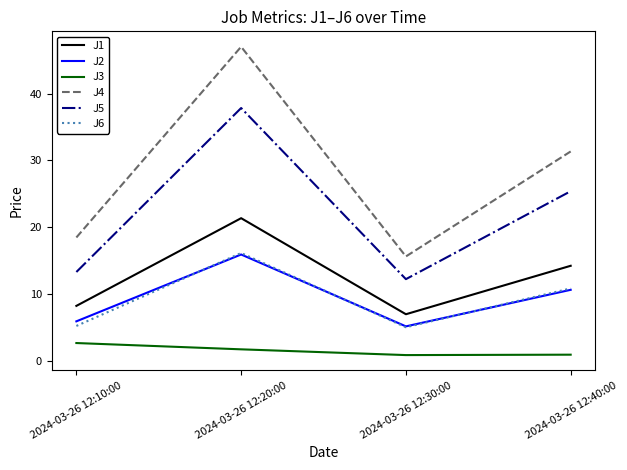

What is the spread (max minus min) of values at 2024-03-26 12:40:00?

30.4